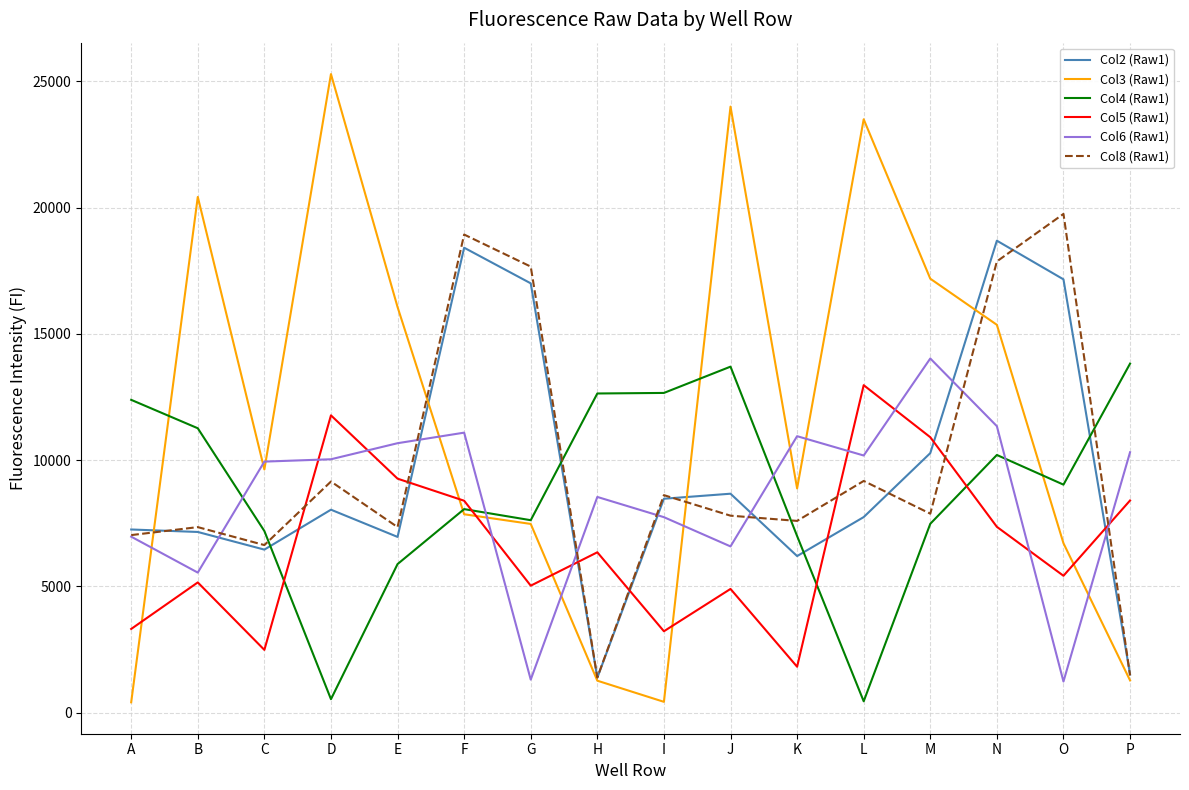

How many times do Col8 (Raw1) and Col5 (Raw1) cross each other?

7